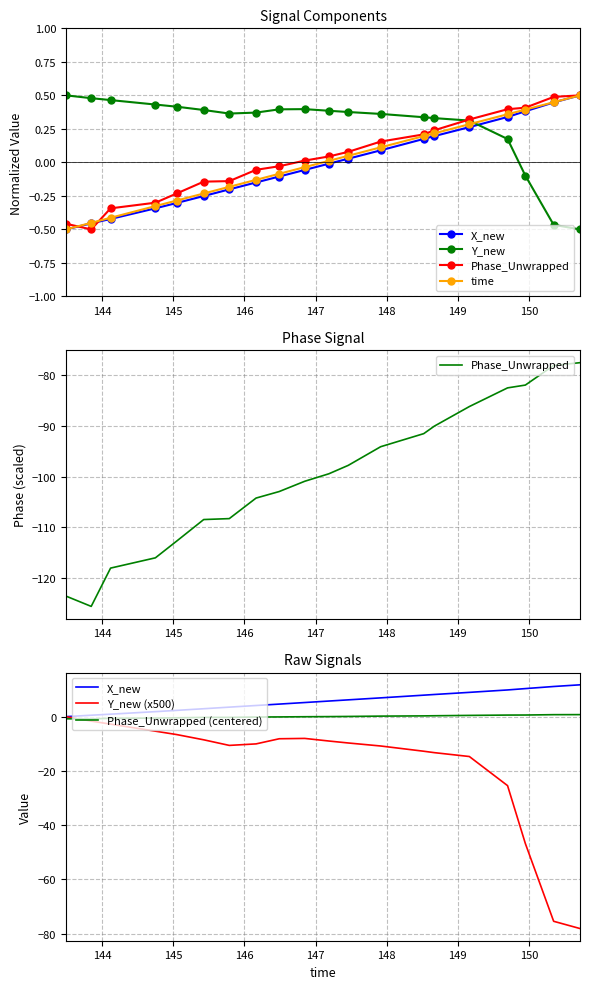

What is the difference between the second highest and second lowest values in the Y_new (x500) series?

73.8